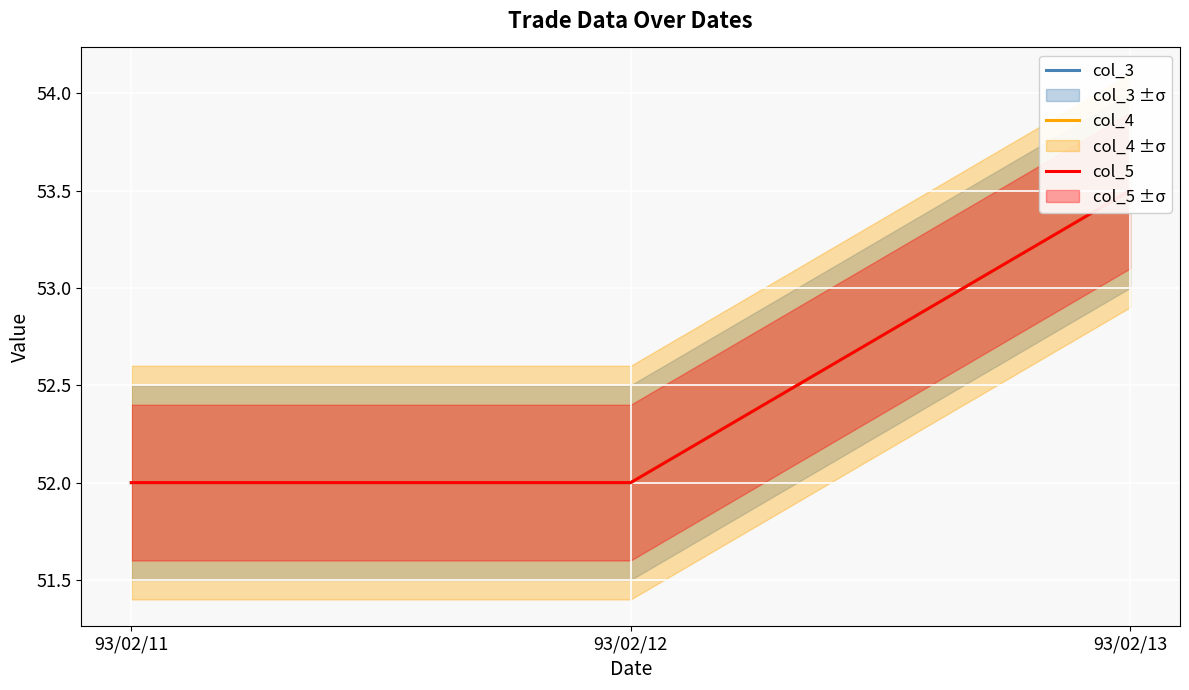

What is the difference between the maximum and second lowest values in the col_4 series?

1.5